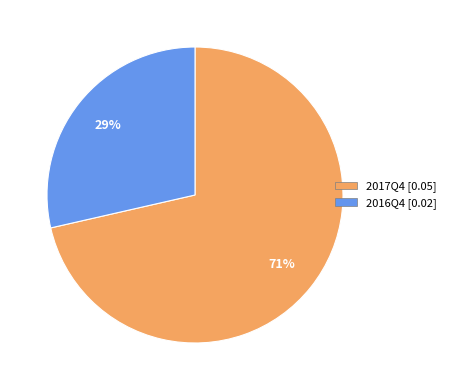

To the nearest percent, what portion does 2016Q4 represent?

29%